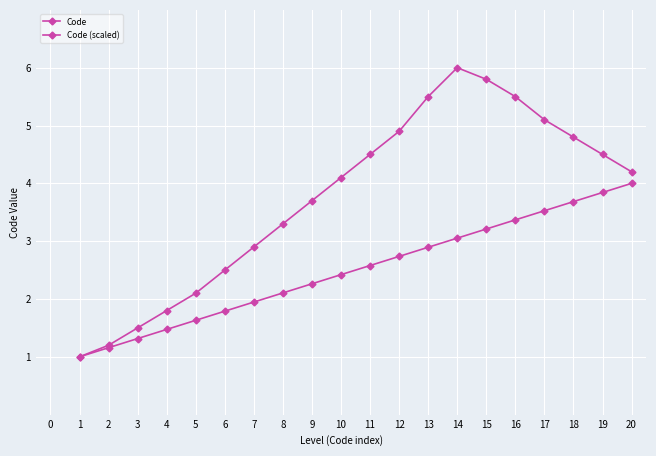

True or false: Code and Code (scaled) intersect in this chart.

False